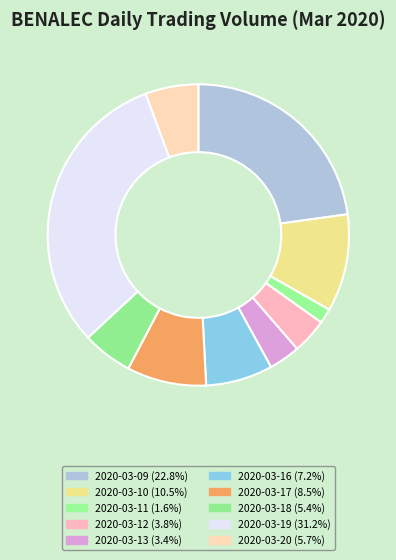

Rank the categories by value from highest to lowest.

2020-03-19, 2020-03-09, 2020-03-10, 2020-03-17, 2020-03-16, 2020-03-20, 2020-03-18, 2020-03-12, 2020-03-13, 2020-03-11